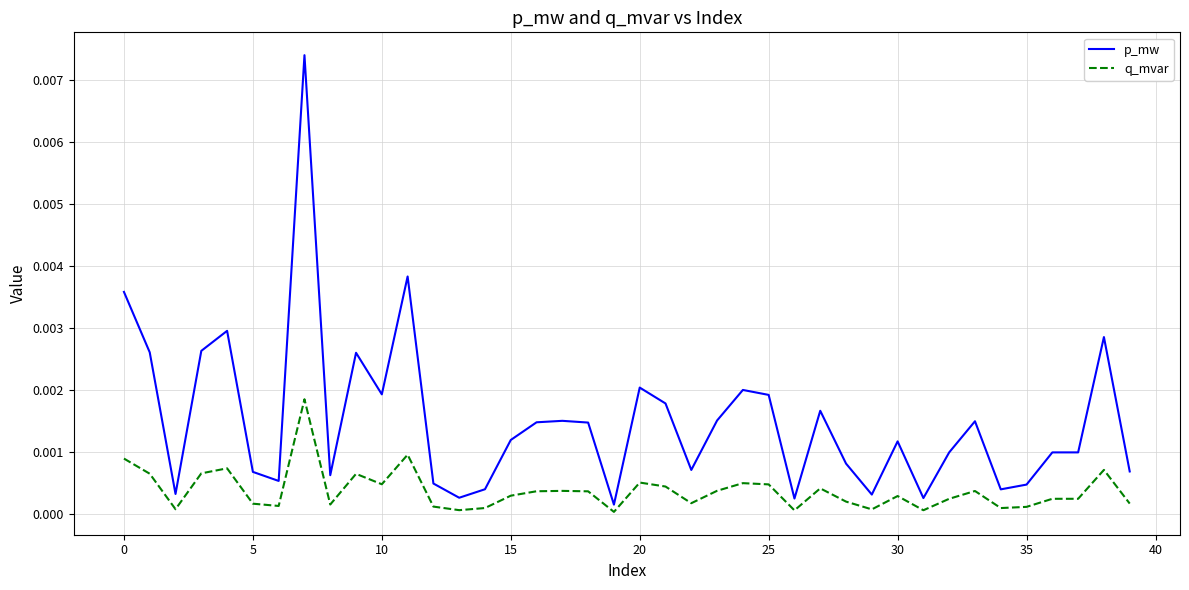

Which series has the largest total across all categories?

p_mw